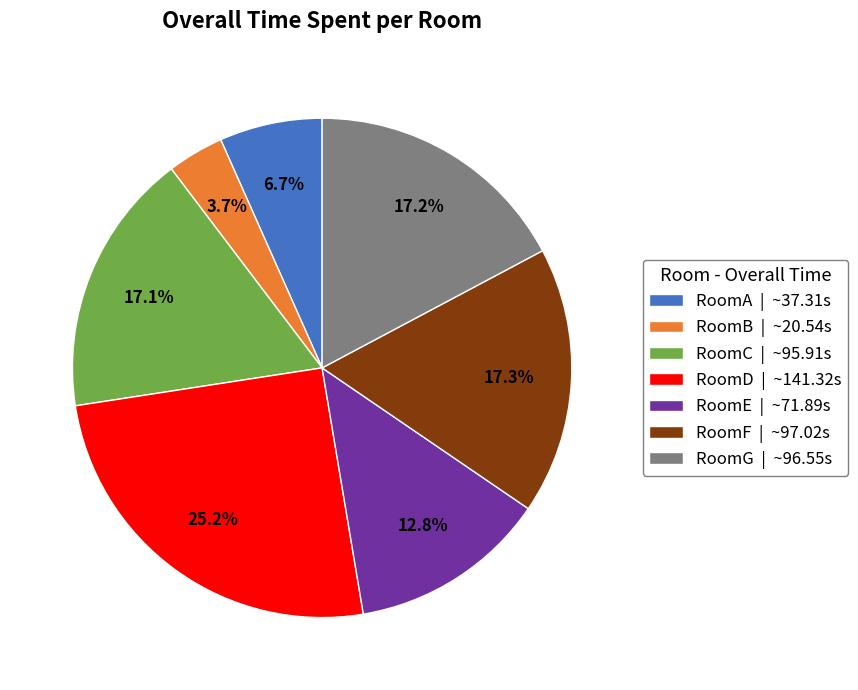

Is it true that RoomG is 17% of the pie?

True